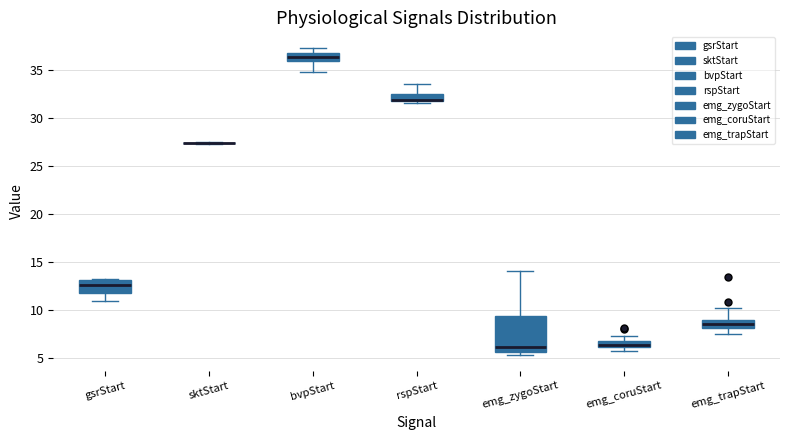

Comparing the boxes themselves (not the whiskers), which one is the tallest?

emg_zygoStart